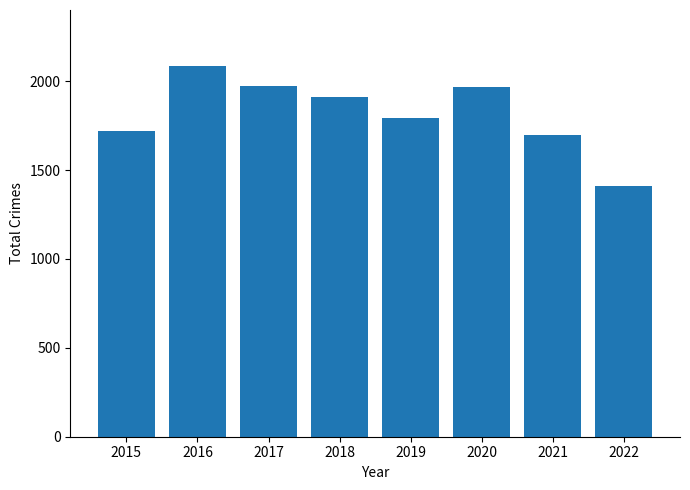

Where does the data first go above 1911?

2016